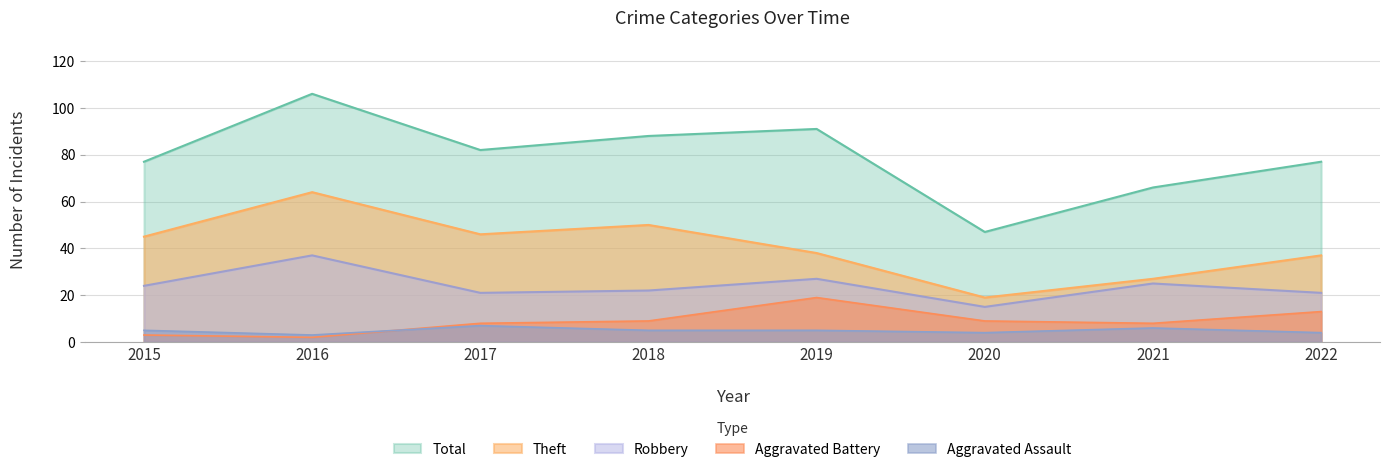

What is the maximum value for Aggravated Battery?

19